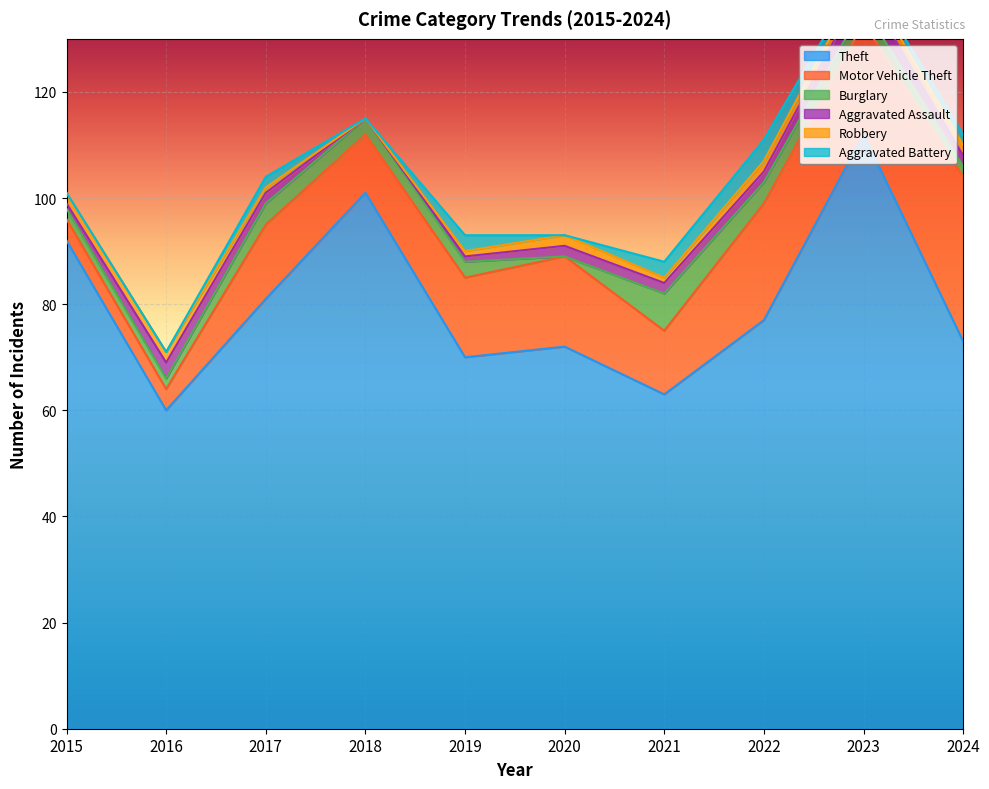

True or false: Robbery and Aggravated Battery cross at least once.

True